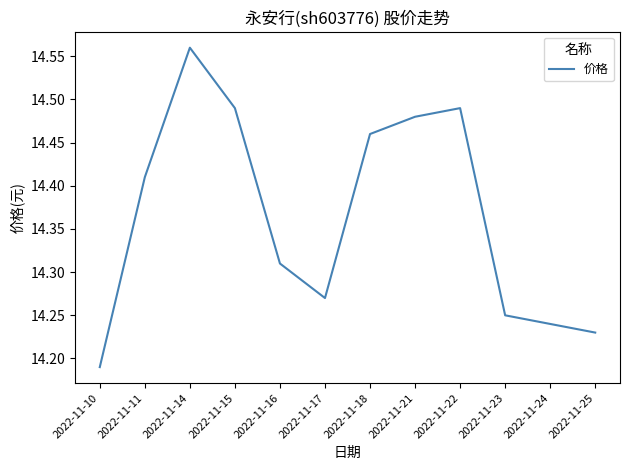

Between 2022-11-25 and 2022-11-23, which is larger?

2022-11-23